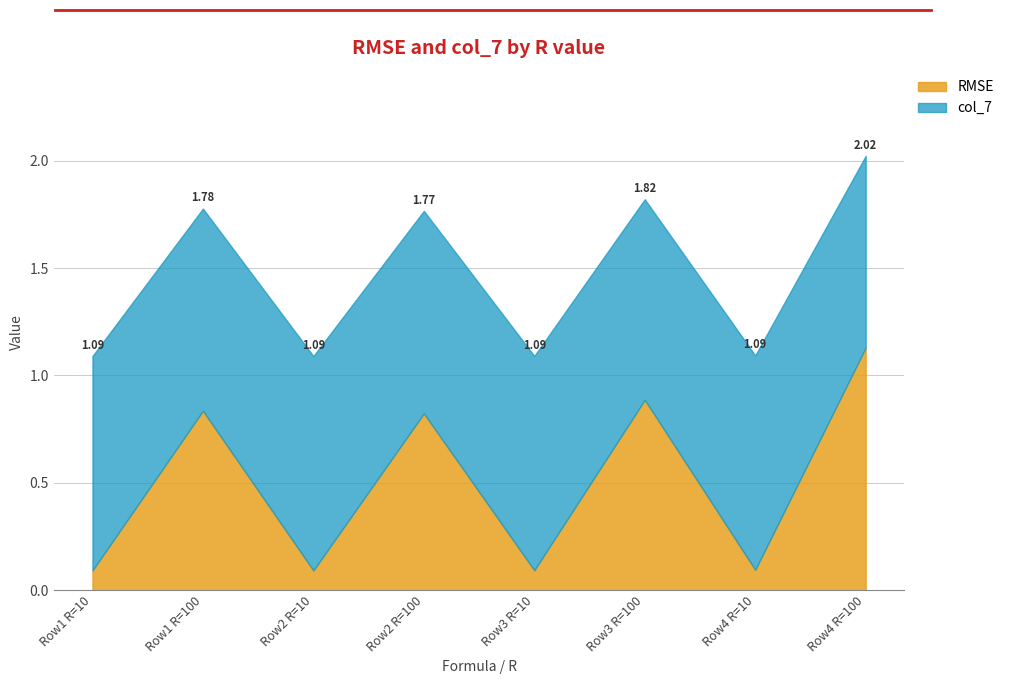

The value of col_7 at 5 is 1.3. True or false?

False